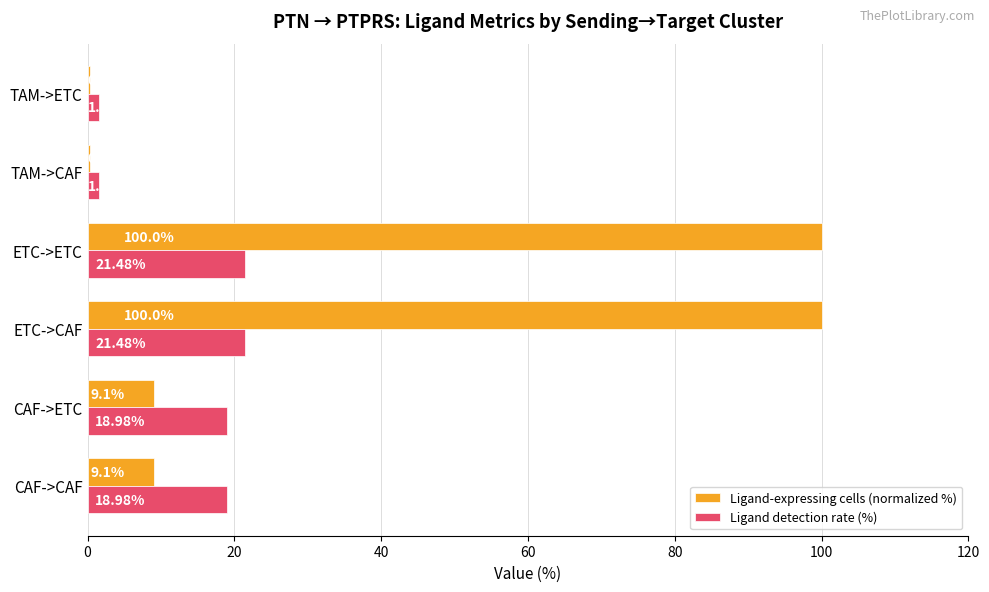

How many data points does each series have?

6